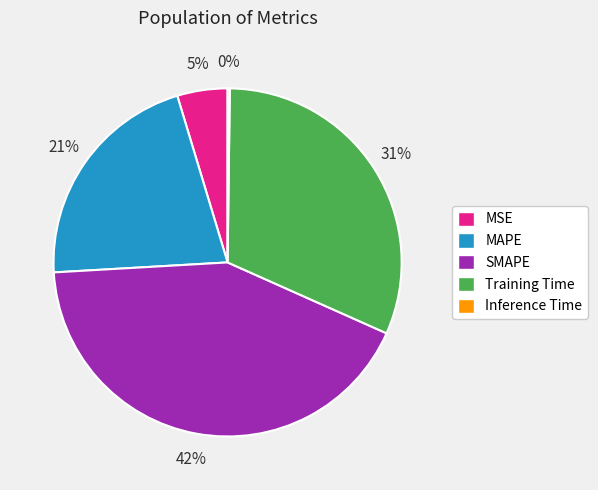

To the nearest percent, what is the combined percentage of SMAPE and MAPE?

64%